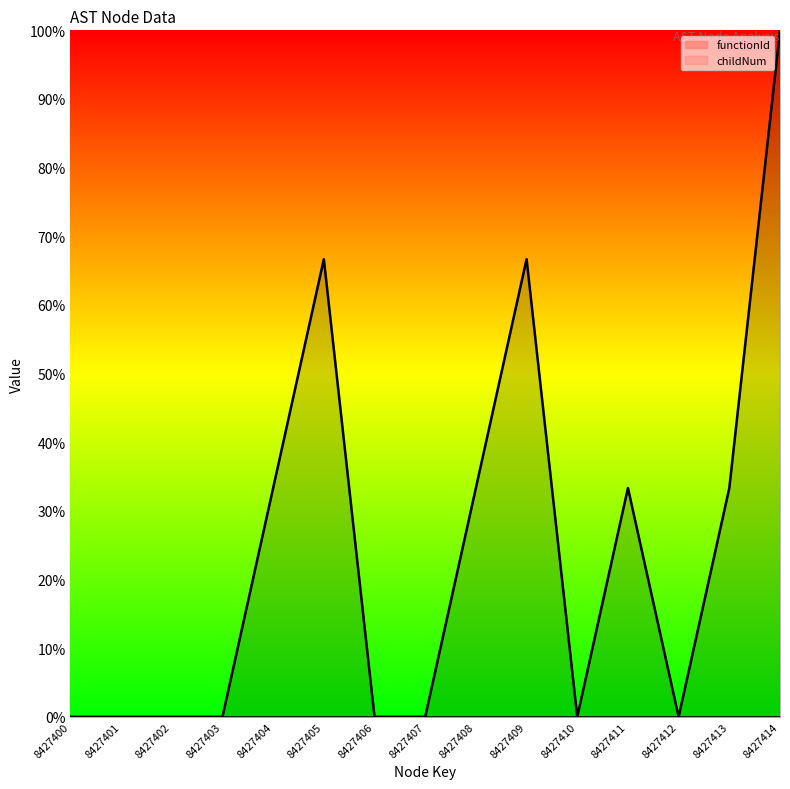

Does the chart display data point markers on the line(s)?

No